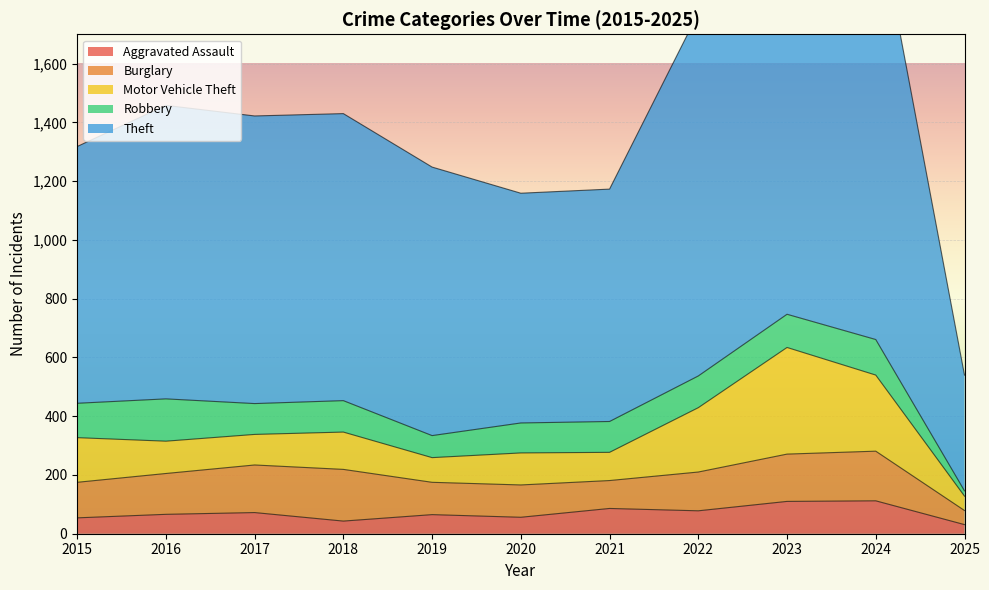

Rank the series by their maximum value, from highest to lowest.

Theft, Motor Vehicle Theft, Burglary, Robbery, Aggravated Assault